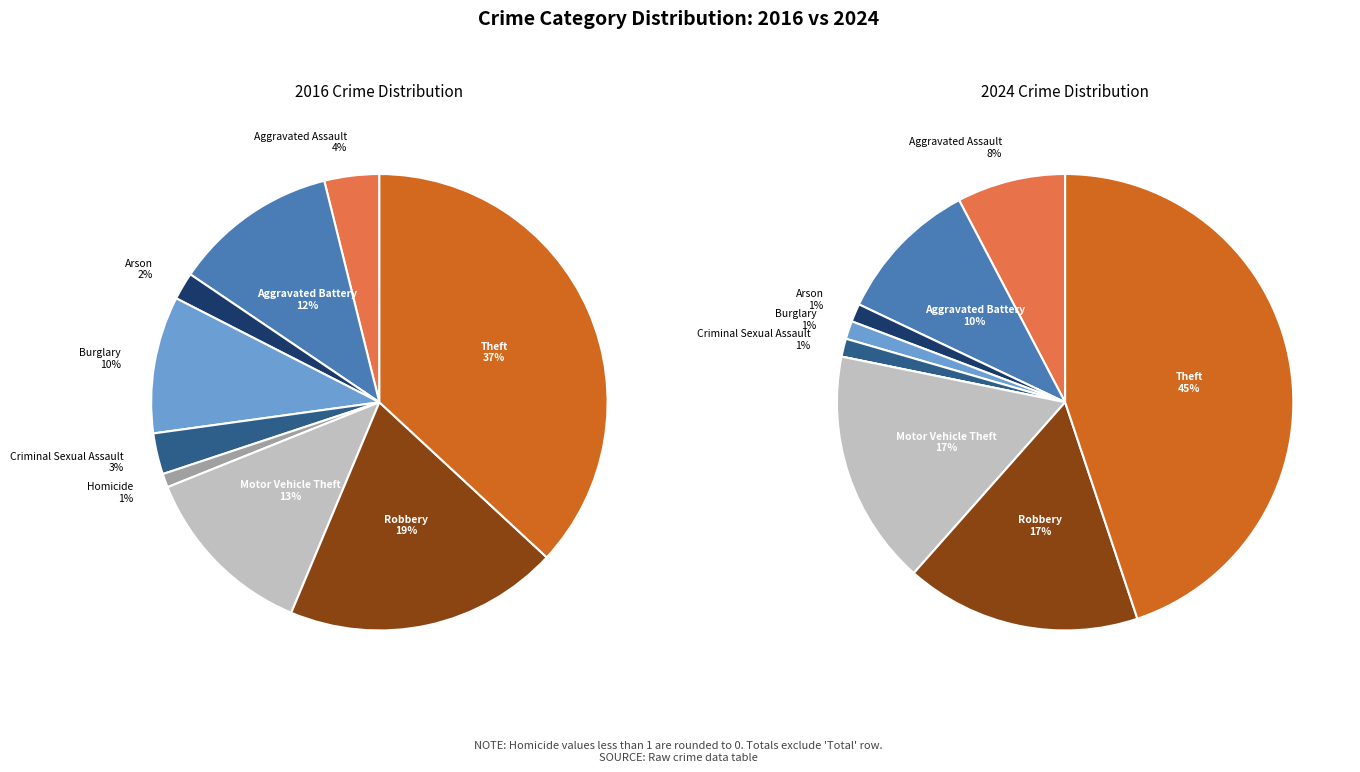

Rank the series by their average value, from highest to lowest.

values_2016, values_2024